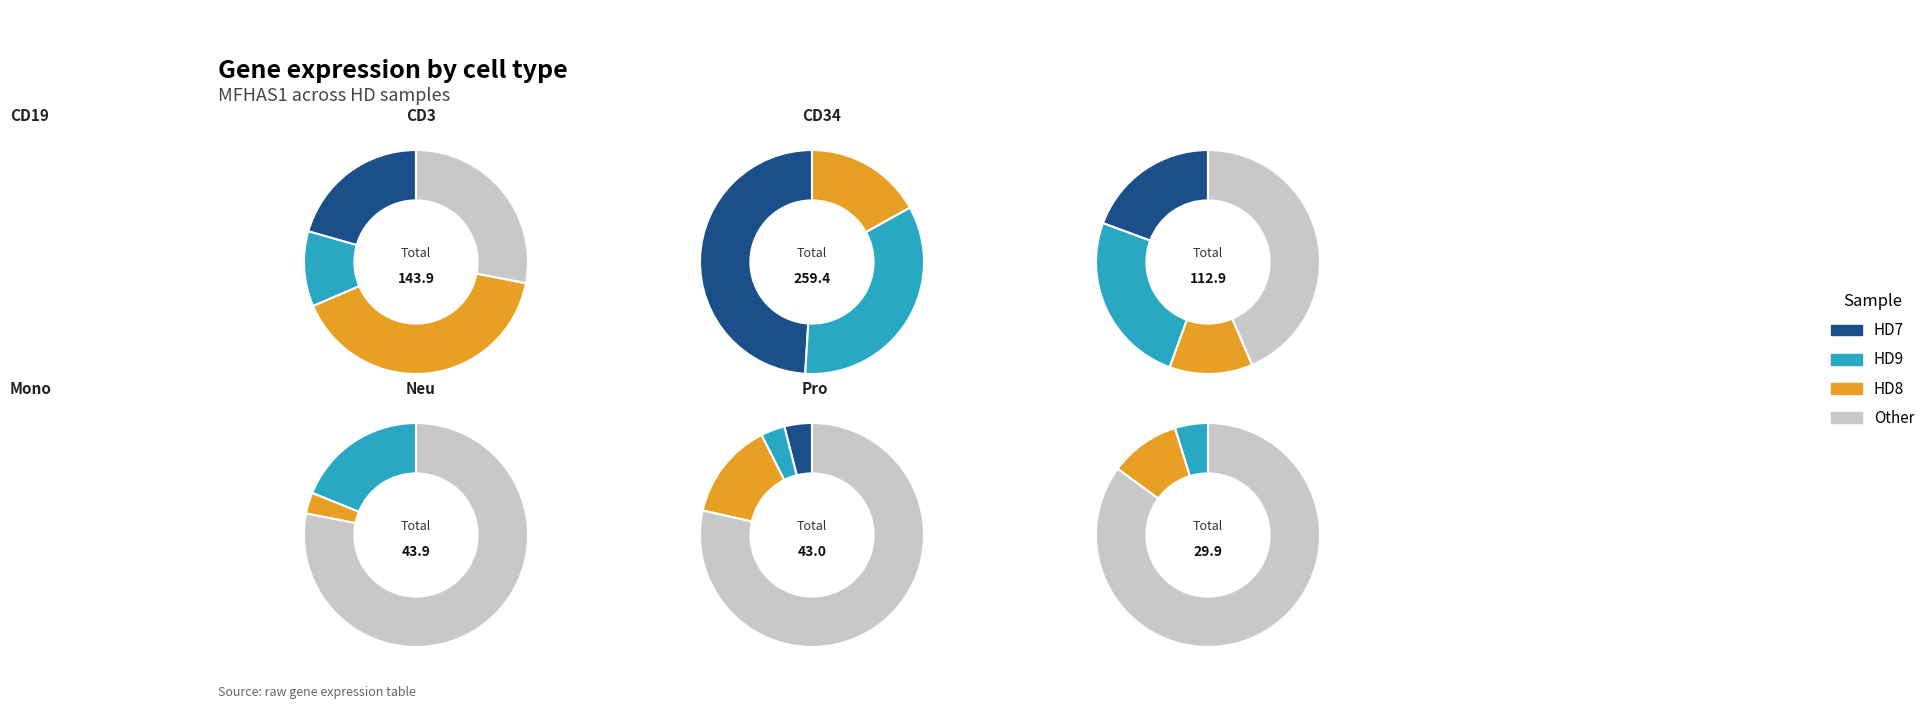

Do HD9_Mono and HD7_Pro together represent more than half of the pie?

No